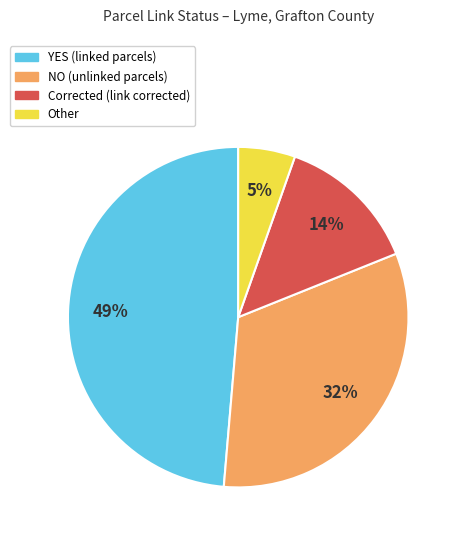

Is the sum of Corrected and YES greater than half?

Yes